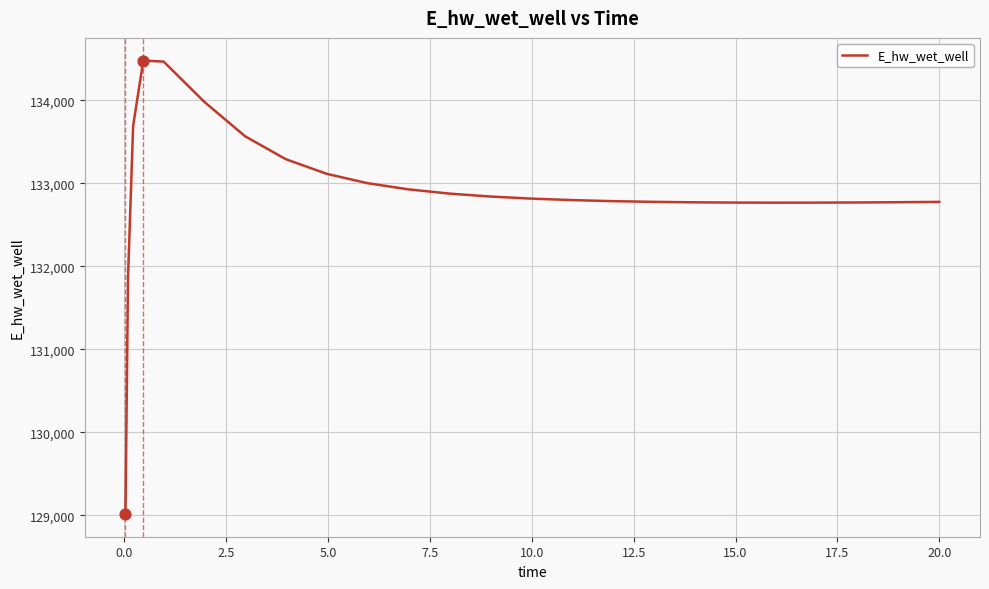

What is the maximum value shown in the chart?

134480.3